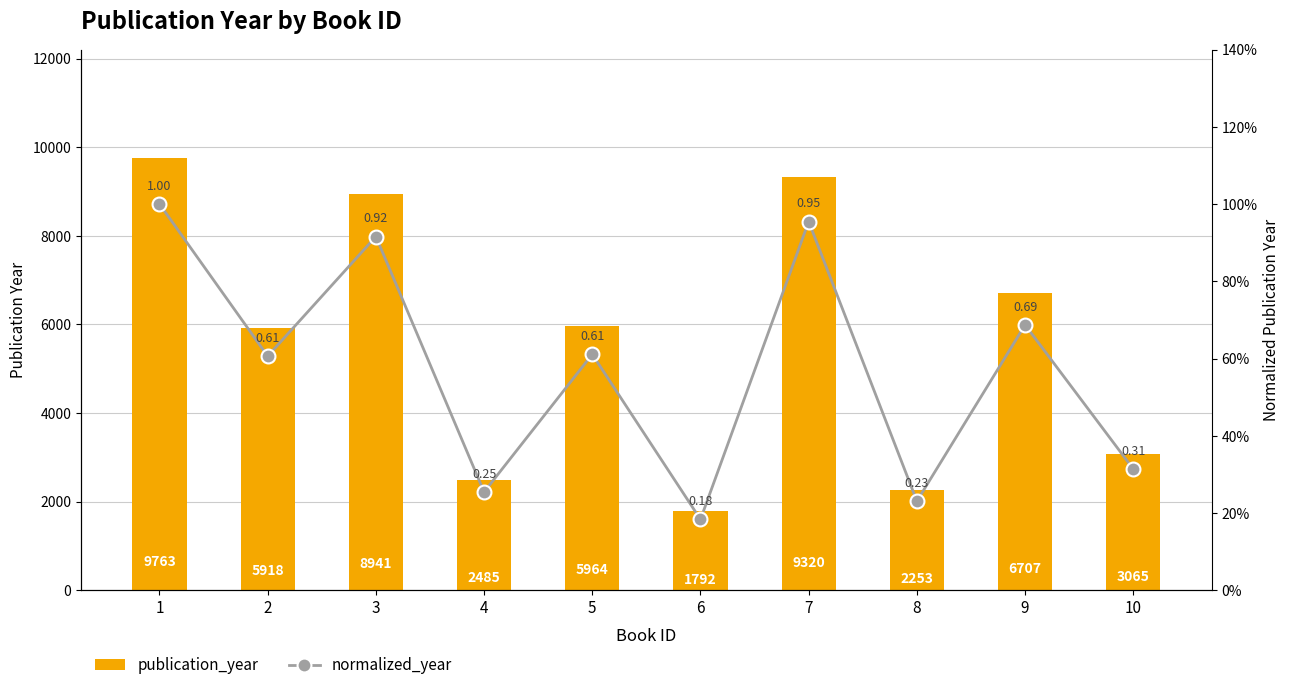

Rank the series by their average value, from lowest to highest.

normalized_year, publication_year